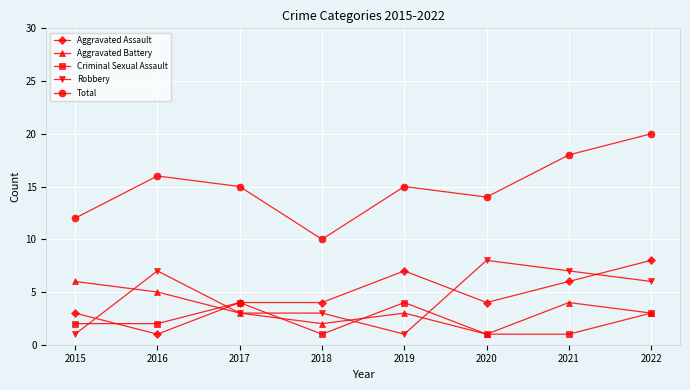

What is the spread (max minus min) of values at 2016?

15